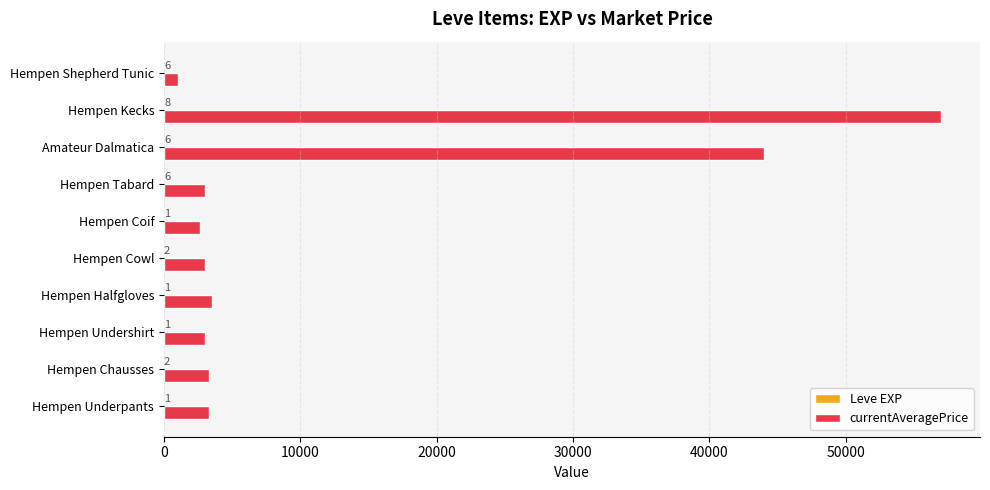

At which category is the sum across all series the highest?

Hempen Kecks